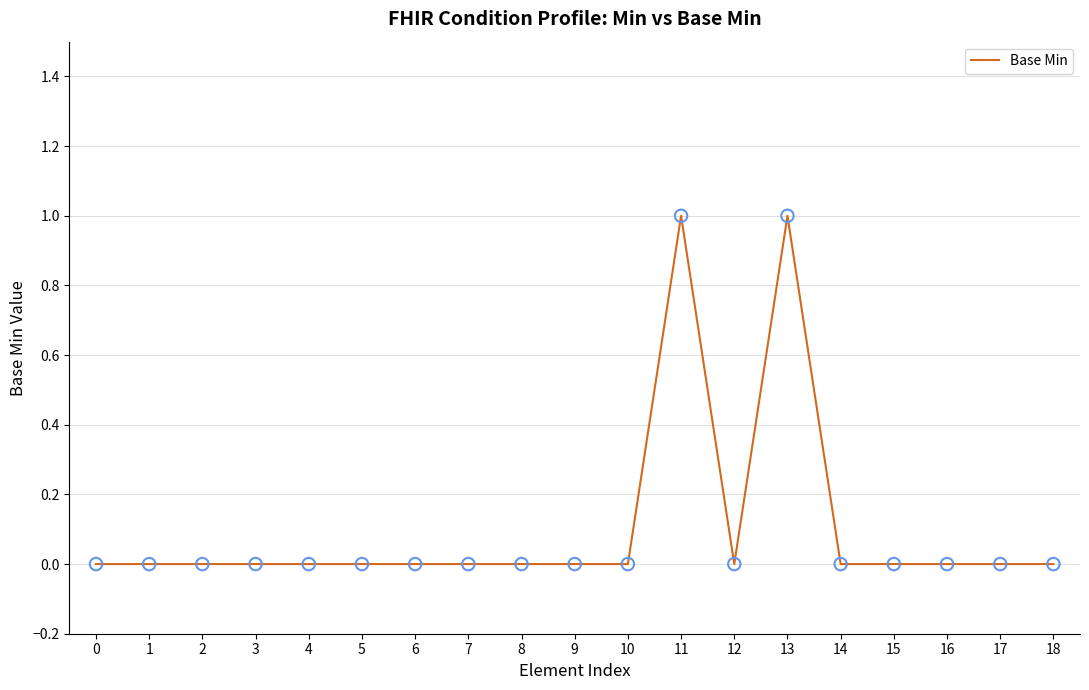

Between 1 and 11, which is larger?

11